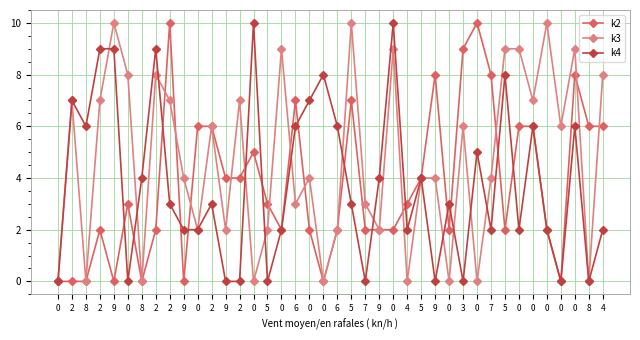

How many categories are shown in the chart?

40